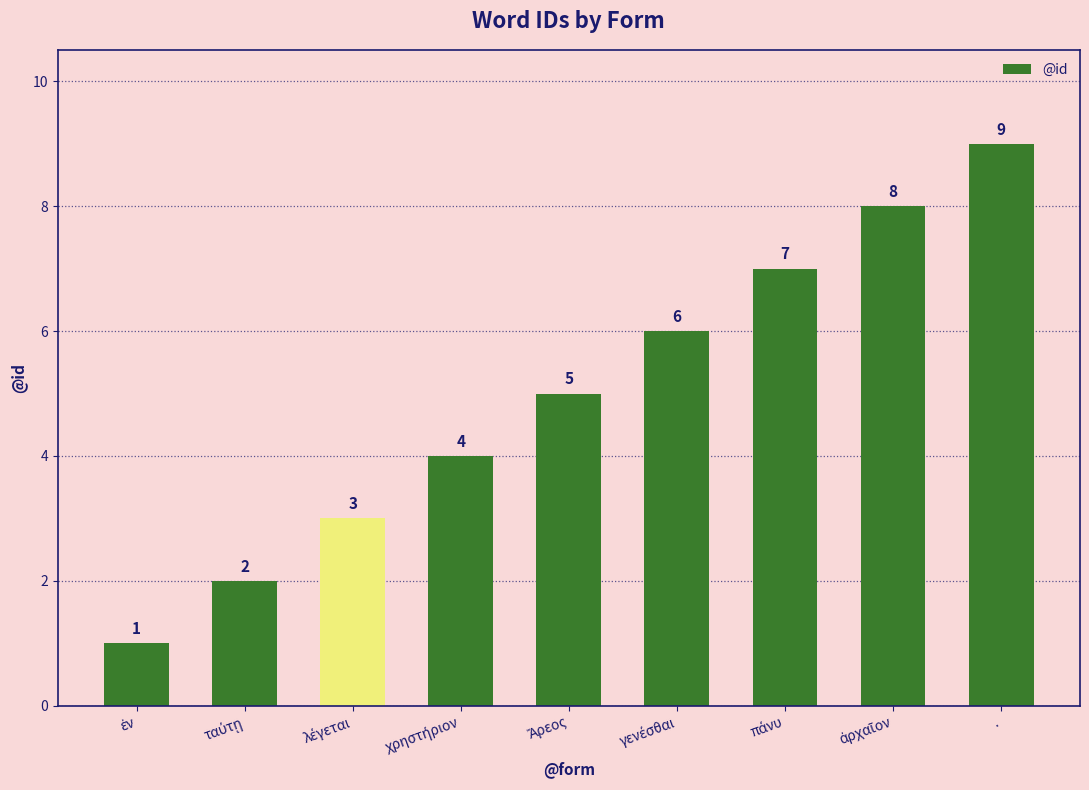

What is the value of the 9th bar from the left?

9